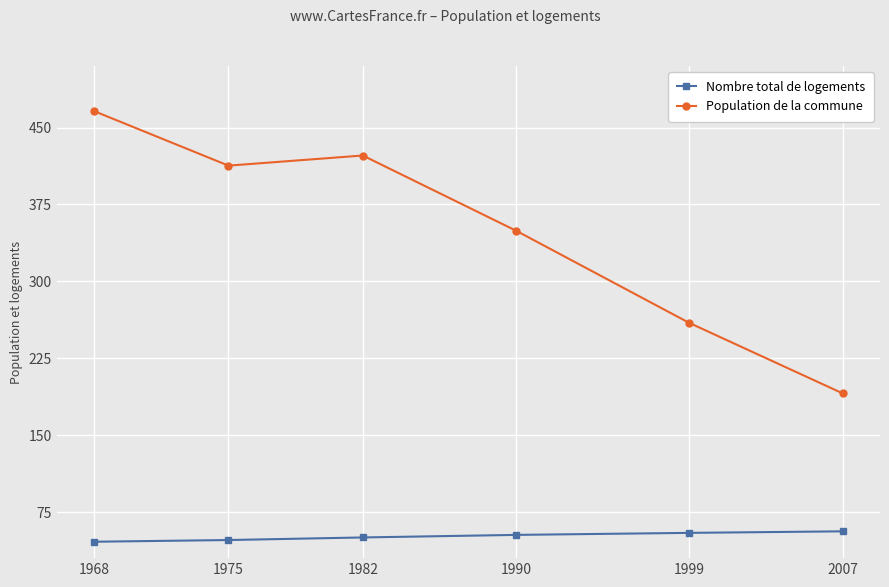

True or false: Population de la commune has more than 2 interior local peaks.

False